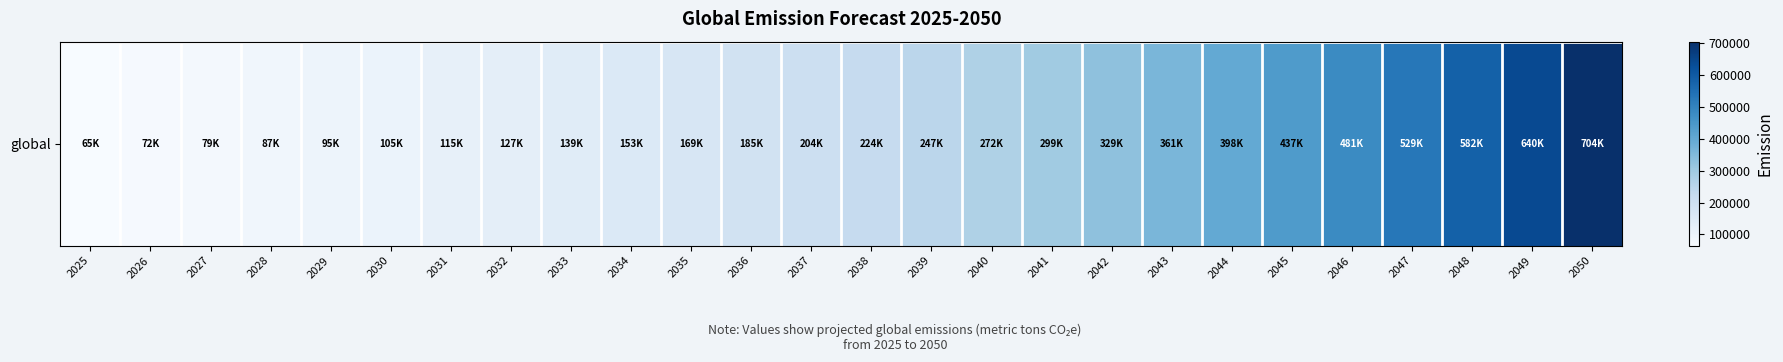

Rank the categories by value from lowest to highest.

2025, 2026, 2027, 2028, 2029, 2030, 2031, 2032, 2033, 2034, 2035, 2036, 2037, 2038, 2039, 2040, 2041, 2042, 2043, 2044, 2045, 2046, 2047, 2048, 2049, 2050